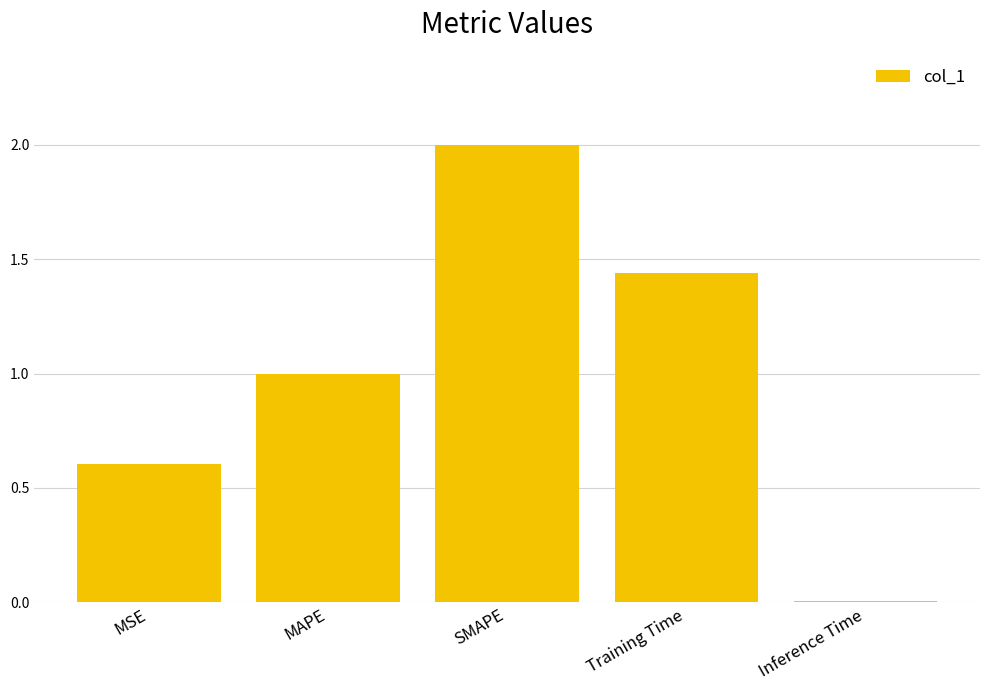

What is the label of the 2nd bar from the left?

MAPE